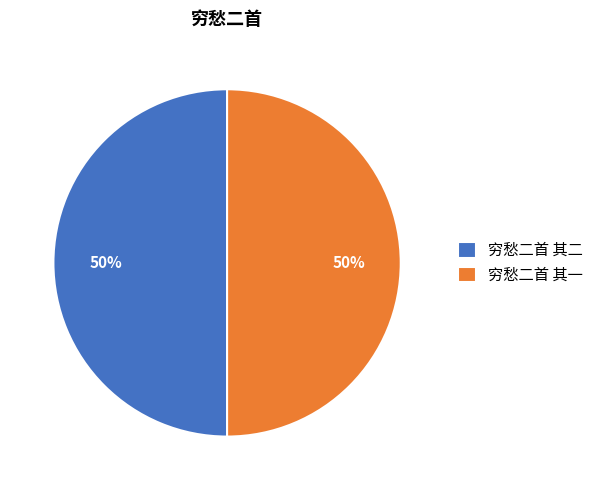

Approximately how many times larger is the value at 穷愁二首 其一 compared to 穷愁二首 其二?

1.0